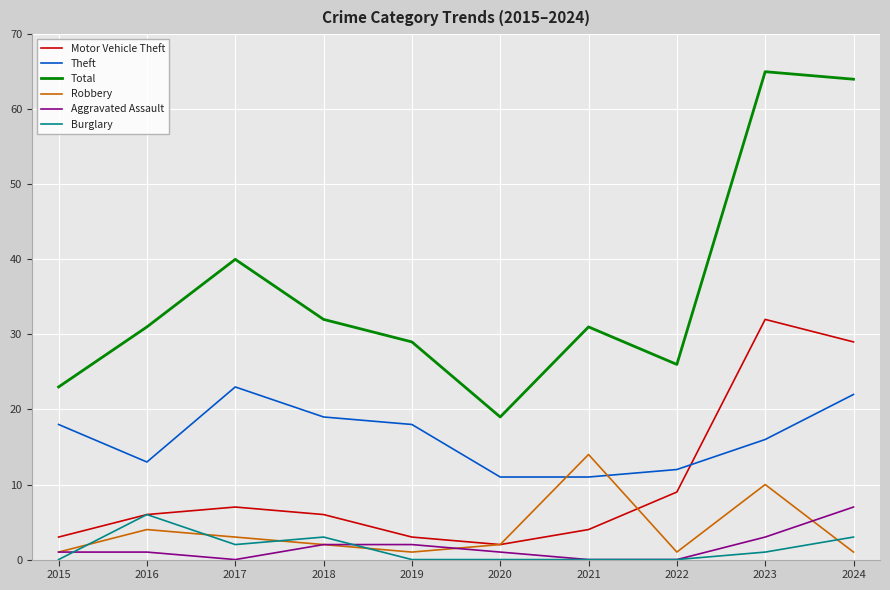

What is the sum of all Motor Vehicle Theft values?

101